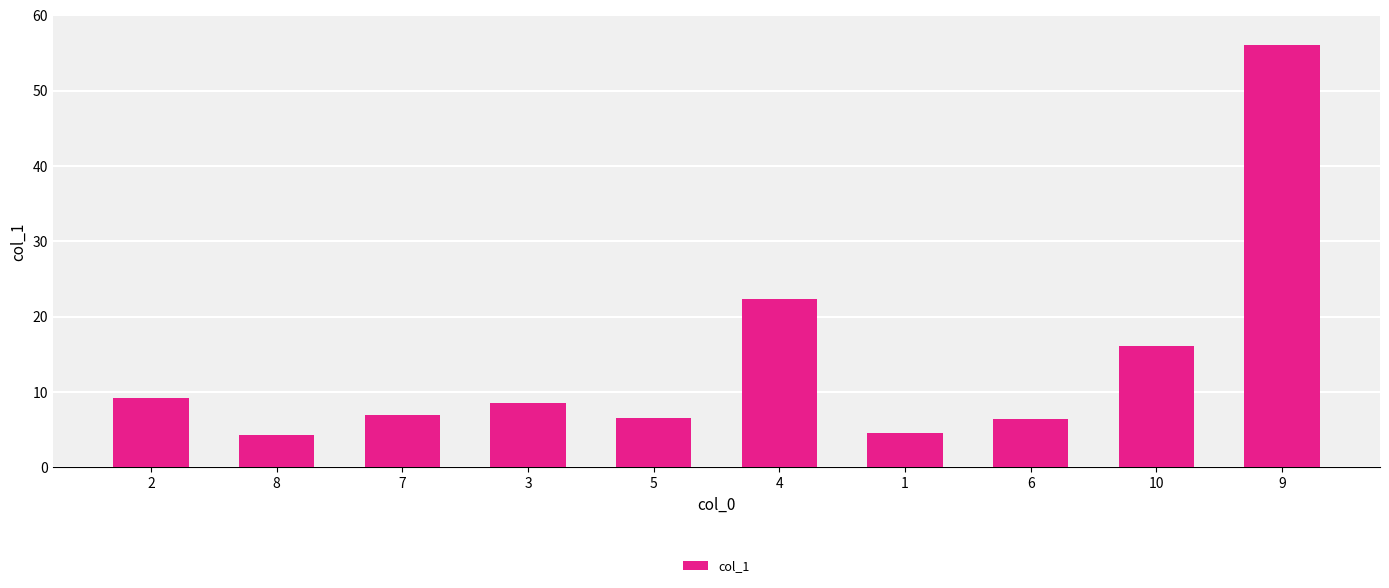

Which label corresponds to the largest value in the chart?

9